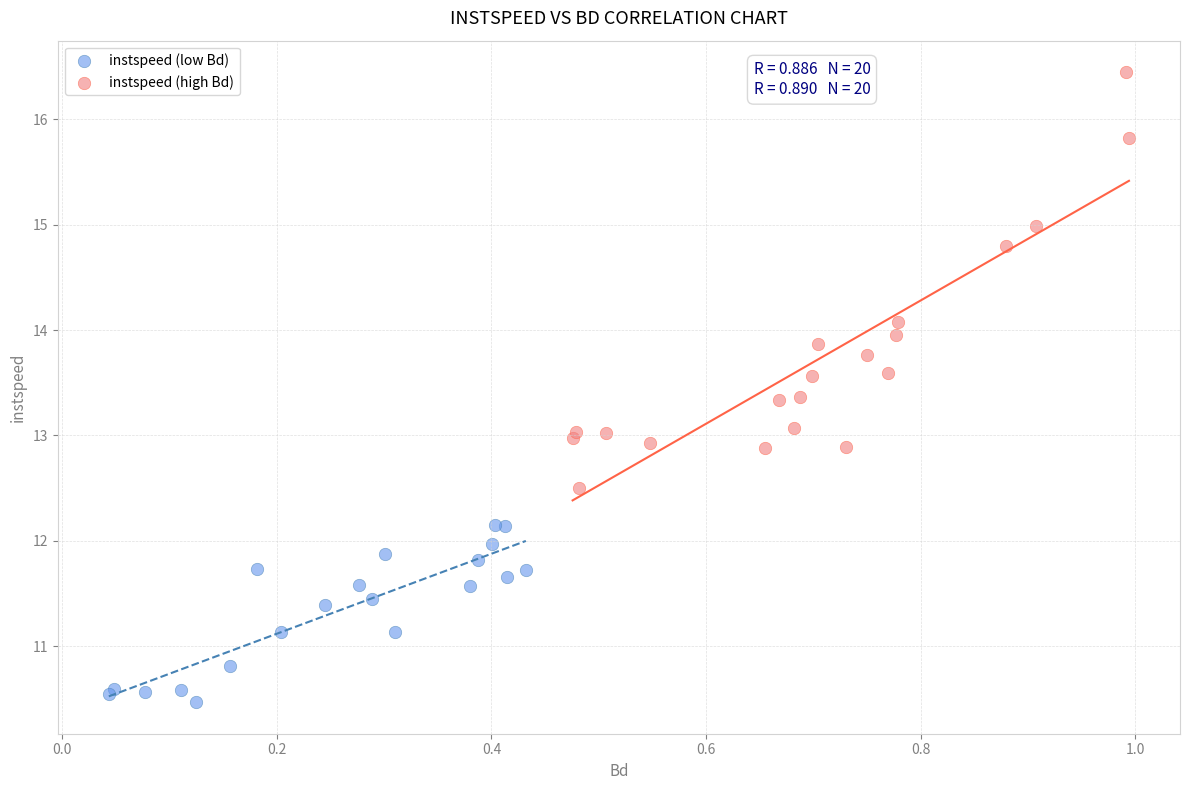

Which series reaches the minimum Y coordinate?

instspeed (low Bd)